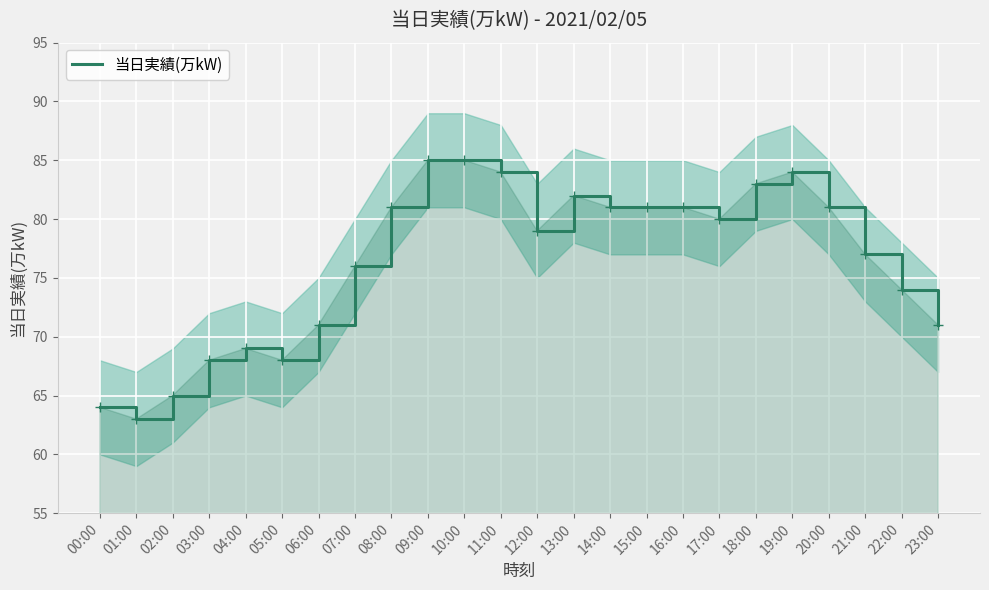

List the labels in order of value, largest first.

09:00, 10:00, 11:00, 19:00, 18:00, 13:00, 08:00, 14:00, 15:00, 16:00, 20:00, 17:00, 12:00, 21:00, 07:00, 22:00, 06:00, 23:00, 04:00, 03:00, 05:00, 02:00, 00:00, 01:00